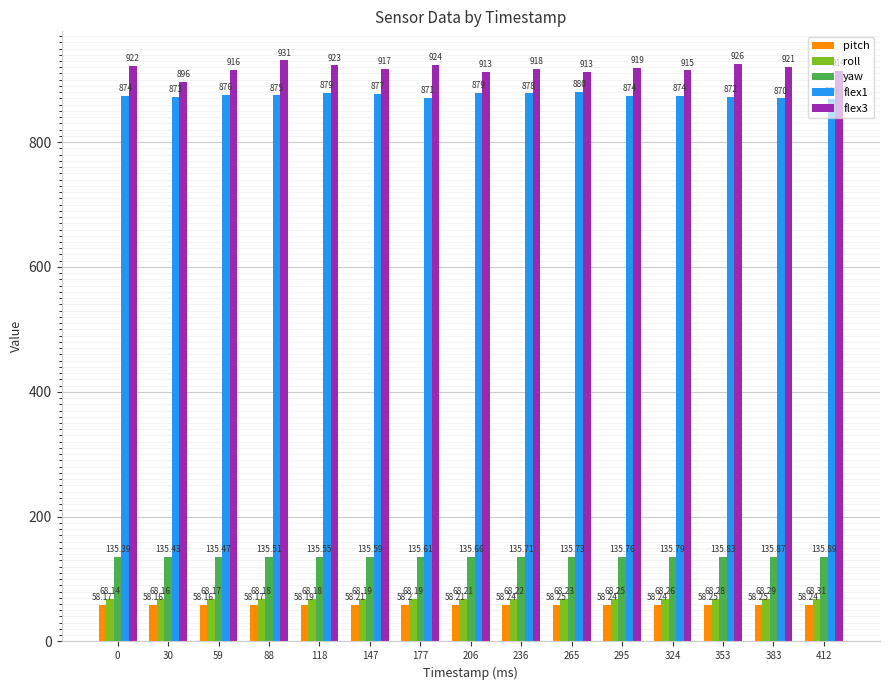

At 236, list the series in order from smallest to largest.

pitch, roll, yaw, flex1, flex3